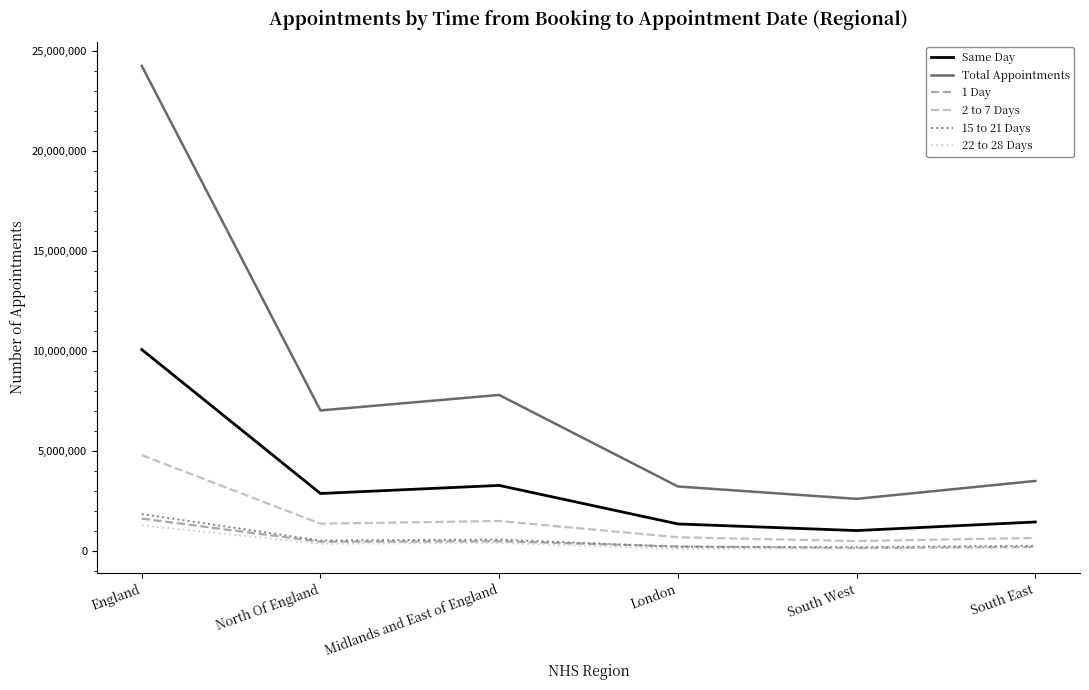

At how many categories does at least one series exceed 16090830?

1